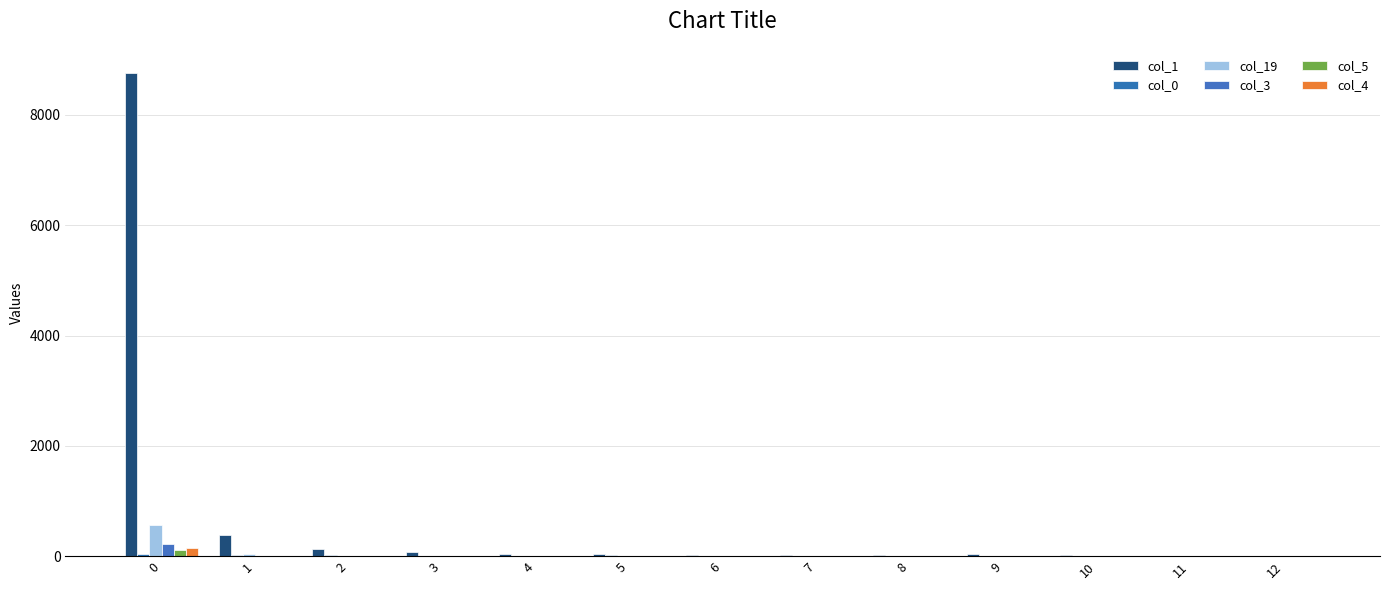

At which category does the chart reach its minimum across all series?

12